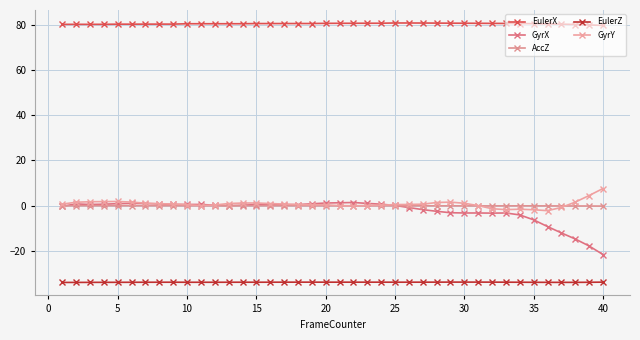

What is the average value of the AccZ series?

-0.1